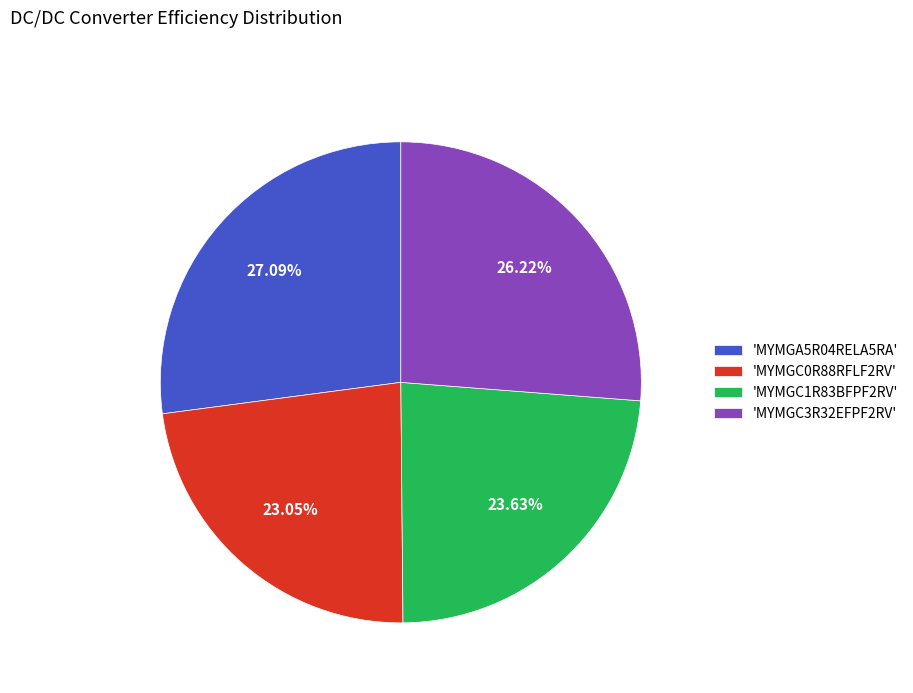

Combined, do 'MYMGA5R04RELA5RA' and 'MYMGC1R83BFPF2RV' account for over 50%?

Yes